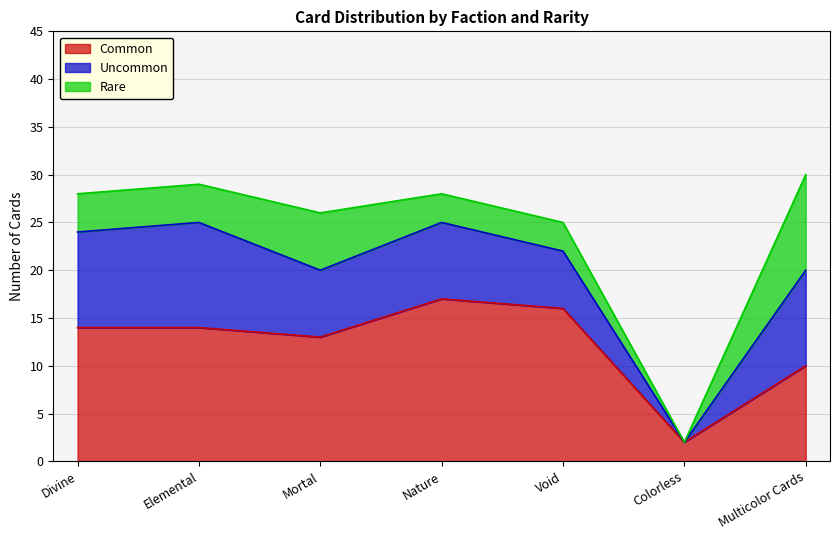

True or false: Common has a value of 1 at Colorless.

False